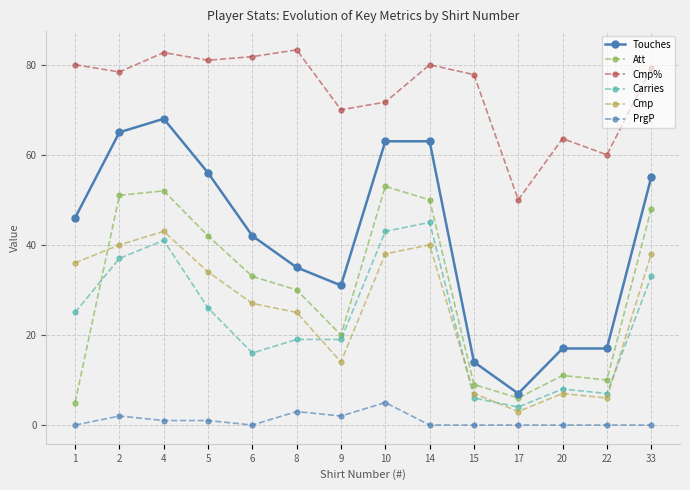

Is it true that Carries equals 16.1 at 14?

False